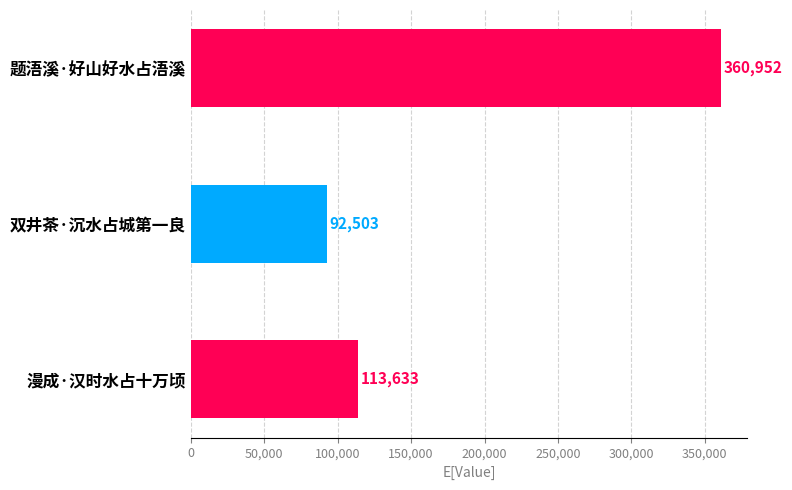

What is the sum of all values?

567088